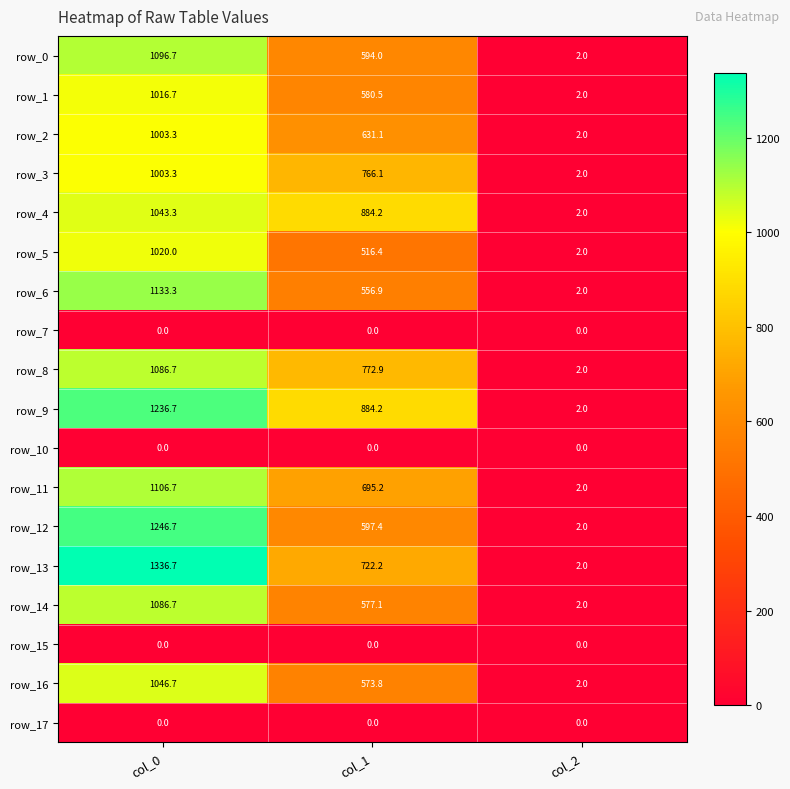

List the labels in order of row_13 value, largest first.

col_0, col_1, col_2